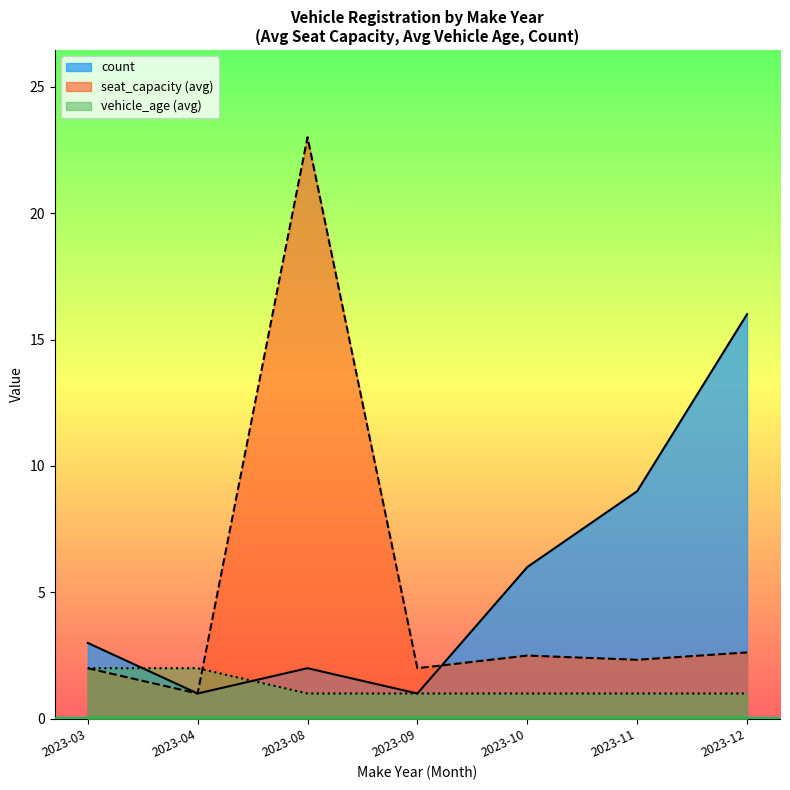

Which label corresponds to the largest value in the chart?

2023-08